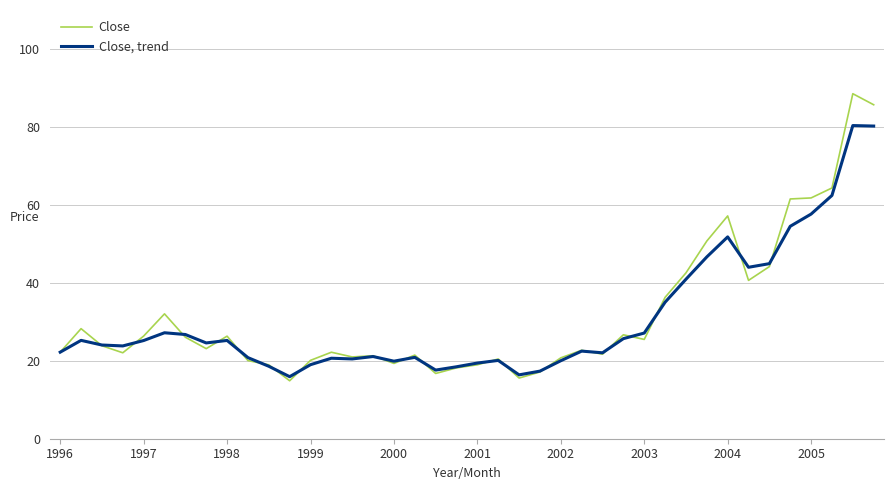

Which series has the widest spread of values?

Close